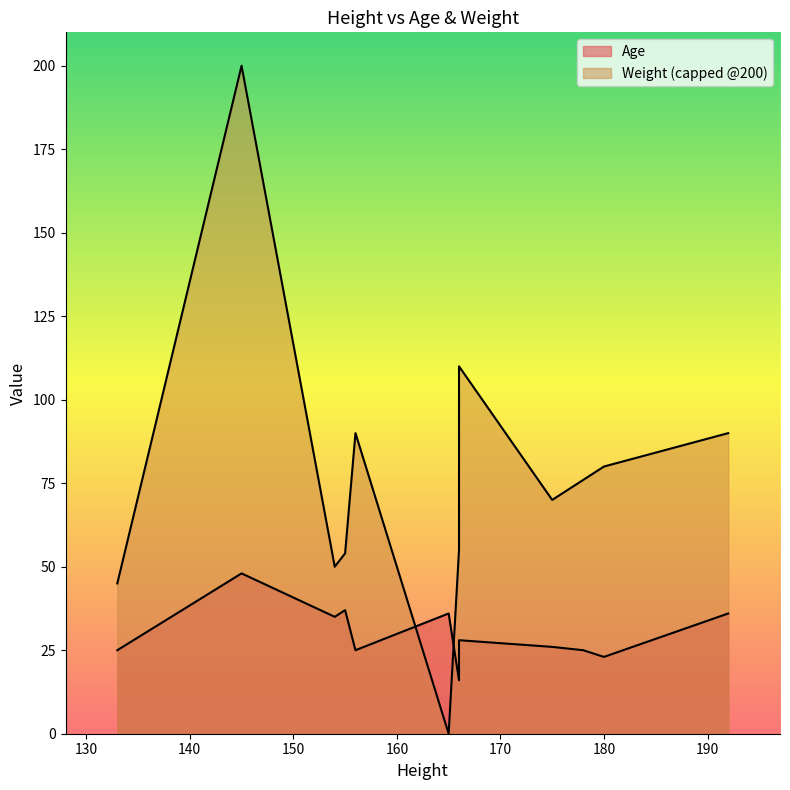

What is the sum of all values?

360